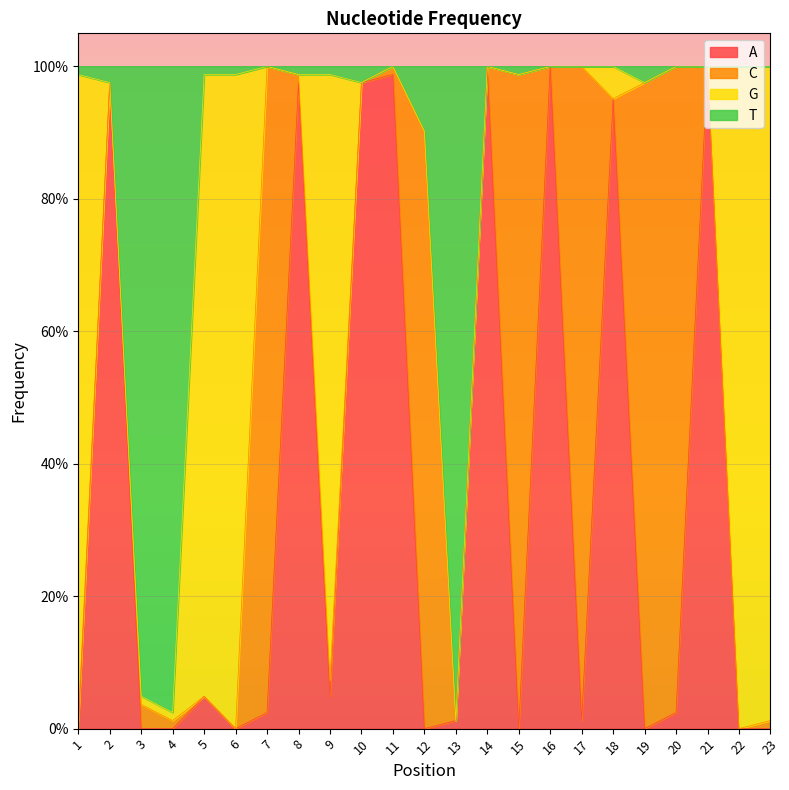

What are all the series names shown in the legend?

A, C, G, T